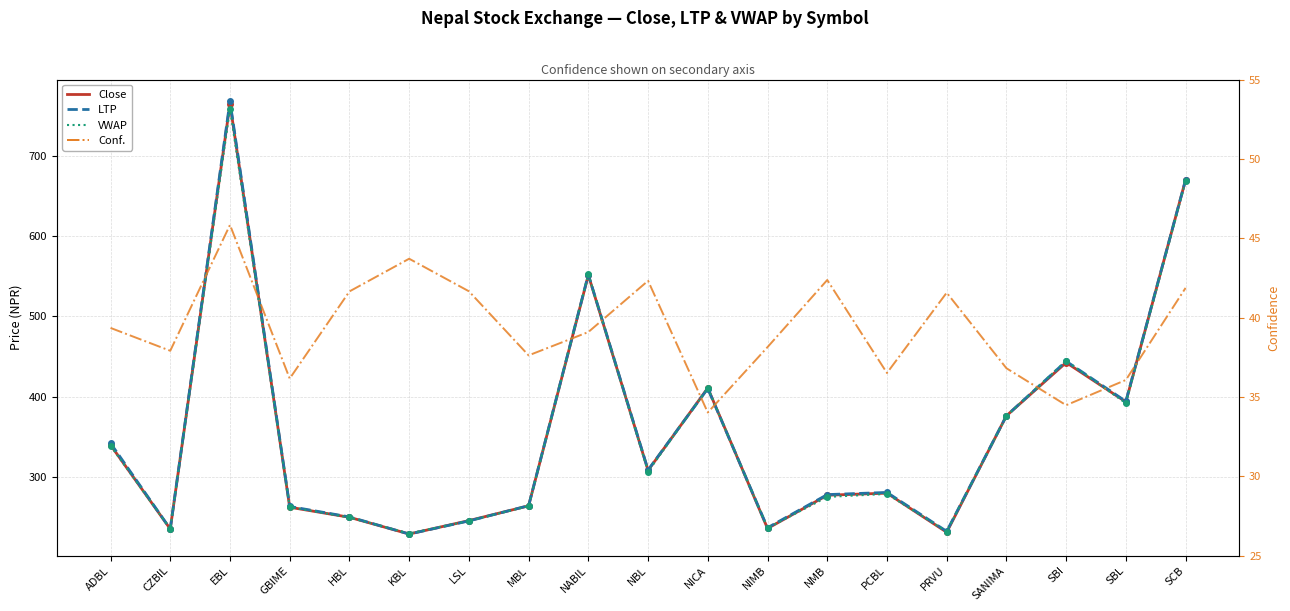

The LTP series shows 82.4 at GBIME. True or false?

False